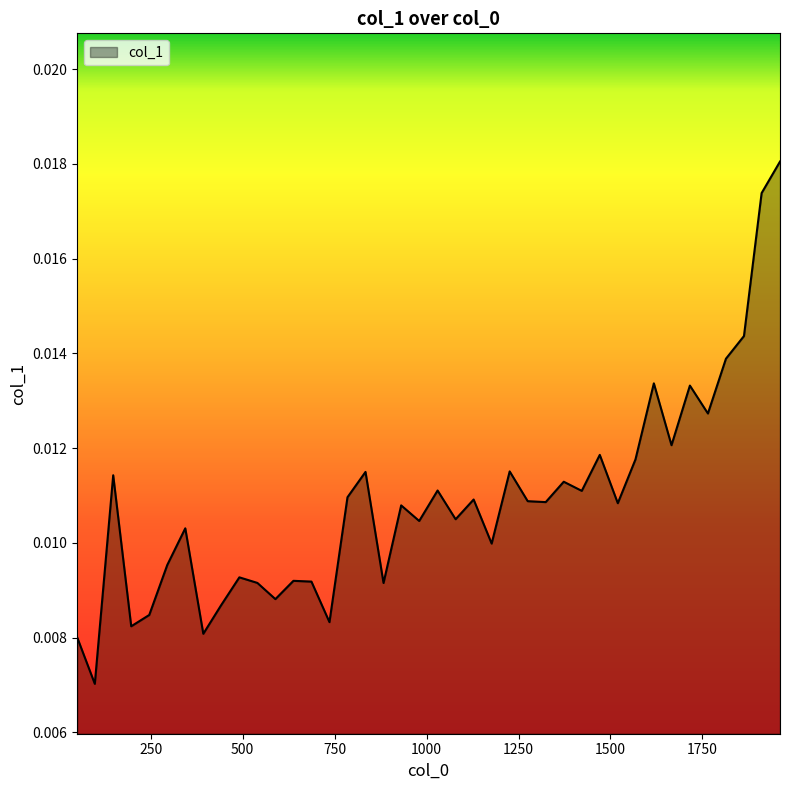

What is the sum of all values?

0.4